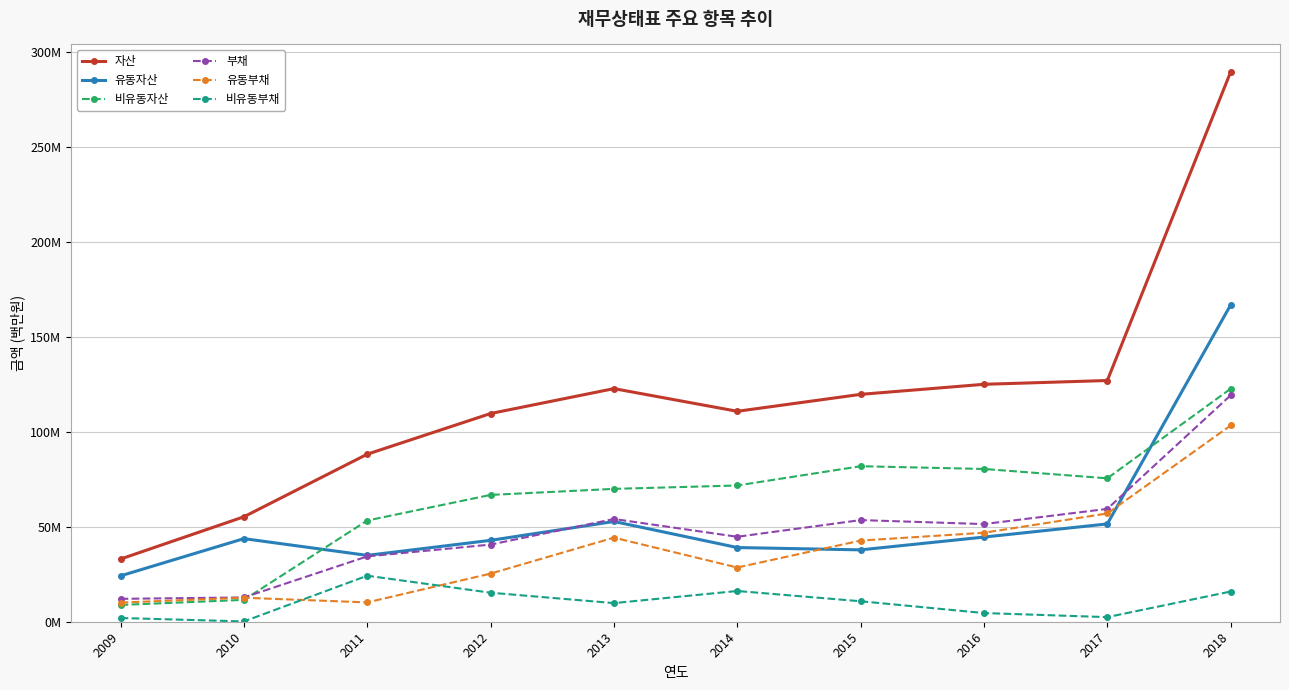

Where does the 부채 series first go above 51?

2013